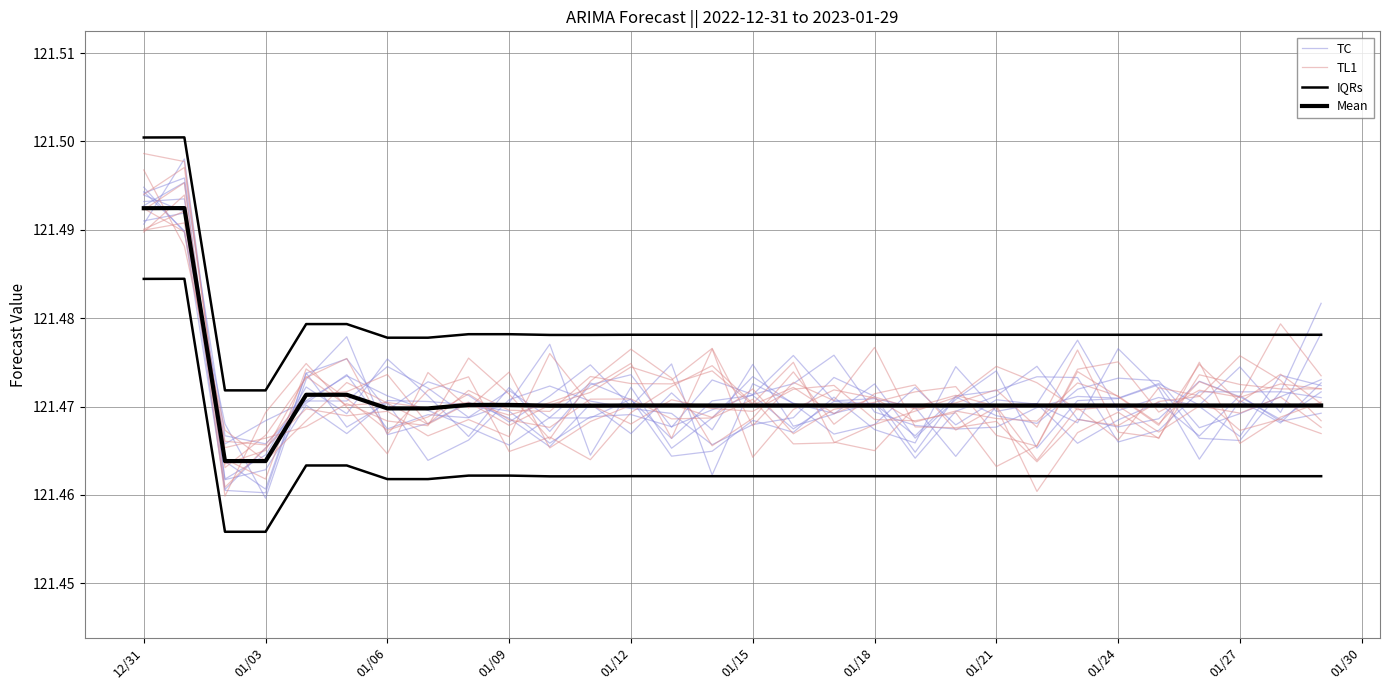

True or false: IQRs and TC intersect in this chart.

False